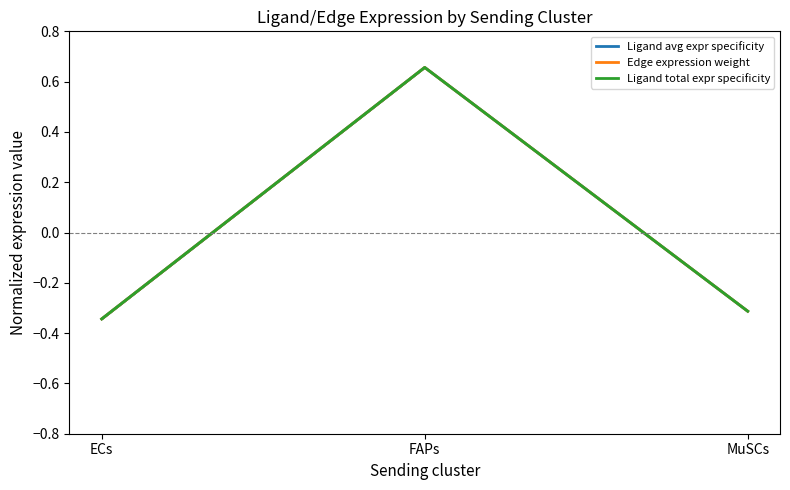

What is the difference between the Edge expression weight values at FAPs and ECs?

1.0